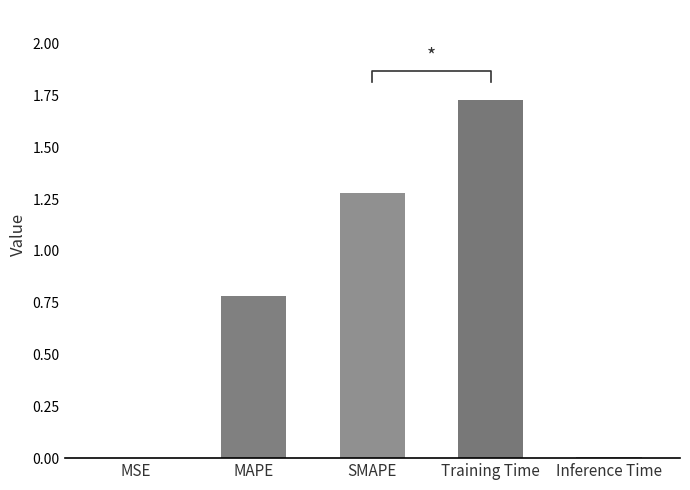

True or false: the data shows 1.3 at SMAPE.

True